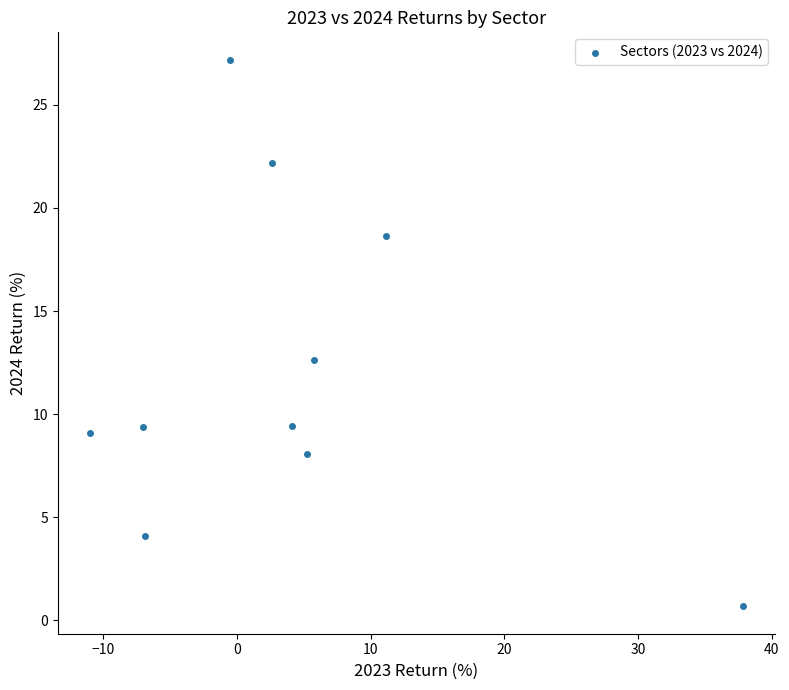

What is the range of Y values (max minus min)?

26.5